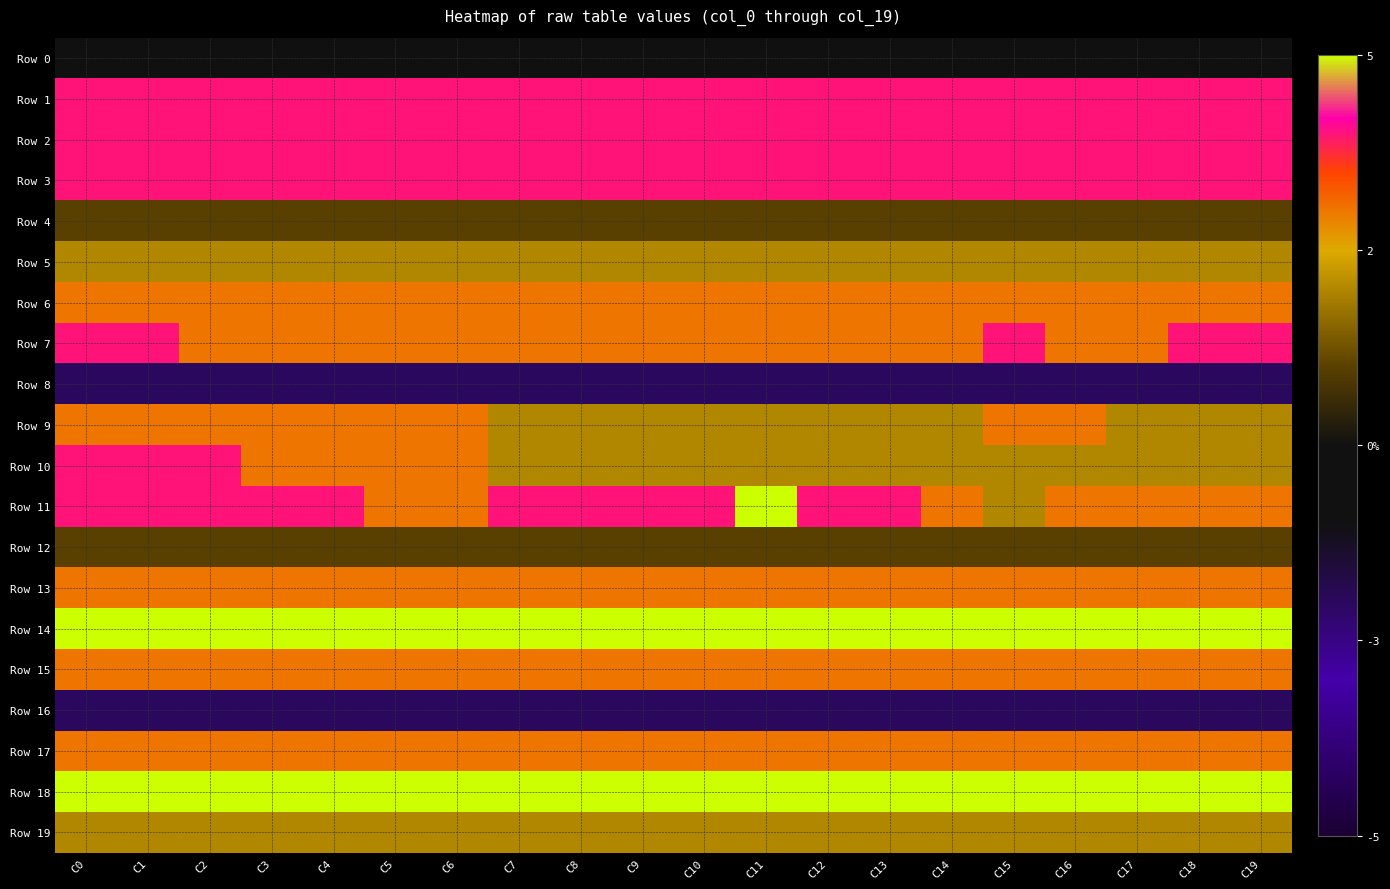

Reading right to left, transcribe all the data shown in this chart.

Row 0: C19=-1	C18=-1	C17=-1	C16=-1	C15=-1	C14=-1	C13=-1	C12=-1	C11=-1	C10=-1	C9=-1	C8=-1	C7=-1	C6=-1	C5=-1	C4=-1	C3=-1	C2=-1	C1=-1	C0=-1
Row 1: C19=4	C18=4	C17=4	C16=4	C15=4	C14=4	C13=4	C12=4	C11=4	C10=4	C9=4	C8=4	C7=4	C6=4	C5=4	C4=4	C3=4	C2=4	C1=4	C0=4
Row 2: C19=4	C18=4	C17=4	C16=4	C15=4	C14=4	C13=4	C12=4	C11=4	C10=4	C9=4	C8=4	C7=4	C6=4	C5=4	C4=4	C3=4	C2=4	C1=4	C0=4
Row 3: C19=4	C18=4	C17=4	C16=4	C15=4	C14=4	C13=4	C12=4	C11=4	C10=4	C9=4	C8=4	C7=4	C6=4	C5=4	C4=4	C3=4	C2=4	C1=4	C0=4
Row 4: C19=1	C18=1	C17=1	C16=1	C15=1	C14=1	C13=1	C12=1	C11=1	C10=1	C9=1	C8=1	C7=1	C6=1	C5=1	C4=1	C3=1	C2=1	C1=1	C0=1
Row 5: C19=2	C18=2	C17=2	C16=2	C15=2	C14=2	C13=2	C12=2	C11=2	C10=2	C9=2	C8=2	C7=2	C6=2	C5=2	C4=2	C3=2	C2=2	C1=2	C0=2
Row 6: C19=3	C18=3	C17=3	C16=3	C15=3	C14=3	C13=3	C12=3	C11=3	C10=3	C9=3	C8=3	C7=3	C6=3	C5=3	C4=3	C3=3	C2=3	C1=3	C0=3
Row 7: C19=4	C18=4	C17=3	C16=3	C15=4	C14=3	C13=3	C12=3	C11=3	C10=3	C9=3	C8=3	C7=3	C6=3	C5=3	C4=3	C3=3	C2=3	C1=4	C0=4
Row 8: C19=-2	C18=-2	C17=-2	C16=-2	C15=-2	C14=-2	C13=-2	C12=-2	C11=-2	C10=-2	C9=-2	C8=-2	C7=-2	C6=-2	C5=-2	C4=-2	C3=-2	C2=-2	C1=-2	C0=-2
Row 9: C19=2	C18=2	C17=2	C16=3	C15=3	C14=2	C13=2	C12=2	C11=2	C10=2	C9=2	C8=2	C7=2	C6=3	C5=3	C4=3	C3=3	C2=3	C1=3	C0=3
Row 10: C19=2	C18=2	C17=2	C16=2	C15=2	C14=2	C13=2	C12=2	C11=2	C10=2	C9=2	C8=2	C7=2	C6=3	C5=3	C4=3	C3=3	C2=4	C1=4	C0=4
Row 11: C19=3	C18=3	C17=3	C16=3	C15=2	C14=3	C13=4	C12=4	C11=5	C10=4	C9=4	C8=4	C7=4	C6=3	C5=3	C4=4	C3=4	C2=4	C1=4	C0=4
Row 12: C19=1	C18=1	C17=1	C16=1	C15=1	C14=1	C13=1	C12=1	C11=1	C10=1	C9=1	C8=1	C7=1	C6=1	C5=1	C4=1	C3=1	C2=1	C1=1	C0=1
Row 13: C19=3	C18=3	C17=3	C16=3	C15=3	C14=3	C13=3	C12=3	C11=3	C10=3	C9=3	C8=3	C7=3	C6=3	C5=3	C4=3	C3=3	C2=3	C1=3	C0=3
Row 14: C19=5	C18=5	C17=5	C16=5	C15=5	C14=5	C13=5	C12=5	C11=5	C10=5	C9=5	C8=5	C7=5	C6=5	C5=5	C4=5	C3=5	C2=5	C1=5	C0=5
Row 15: C19=3	C18=3	C17=3	C16=3	C15=3	C14=3	C13=3	C12=3	C11=3	C10=3	C9=3	C8=3	C7=3	C6=3	C5=3	C4=3	C3=3	C2=3	C1=3	C0=3
Row 16: C19=-2	C18=-2	C17=-2	C16=-2	C15=-2	C14=-2	C13=-2	C12=-2	C11=-2	C10=-2	C9=-2	C8=-2	C7=-2	C6=-2	C5=-2	C4=-2	C3=-2	C2=-2	C1=-2	C0=-2
Row 17: C19=3	C18=3	C17=3	C16=3	C15=3	C14=3	C13=3	C12=3	C11=3	C10=3	C9=3	C8=3	C7=3	C6=3	C5=3	C4=3	C3=3	C2=3	C1=3	C0=3
Row 18: C19=5	C18=5	C17=5	C16=5	C15=5	C14=5	C13=5	C12=5	C11=5	C10=5	C9=5	C8=5	C7=5	C6=5	C5=5	C4=5	C3=5	C2=5	C1=5	C0=5
Row 19: C19=2	C18=2	C17=2	C16=2	C15=2	C14=2	C13=2	C12=2	C11=2	C10=2	C9=2	C8=2	C7=2	C6=2	C5=2	C4=2	C3=2	C2=2	C1=2	C0=2